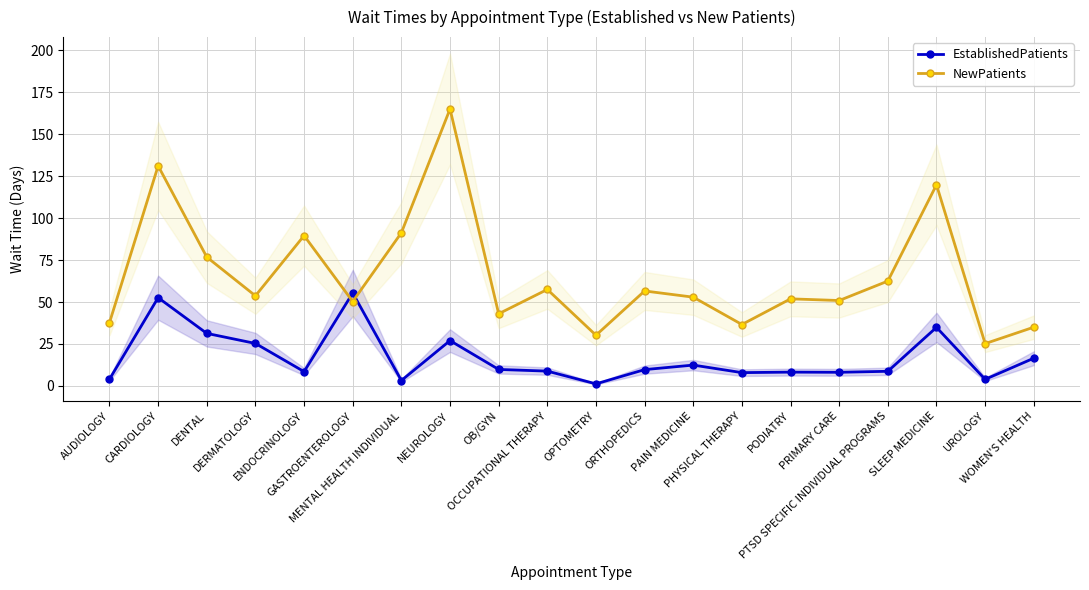

What is the label of the 8th point from the left?

NEUROLOGY